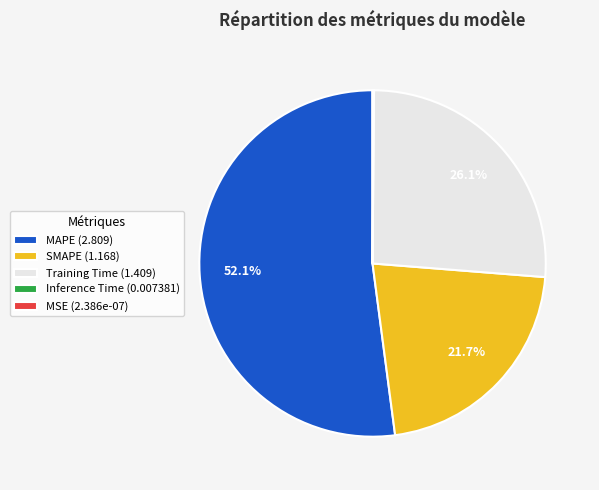

To the nearest percent, what is the difference between the largest and smallest slice percentages?

52%